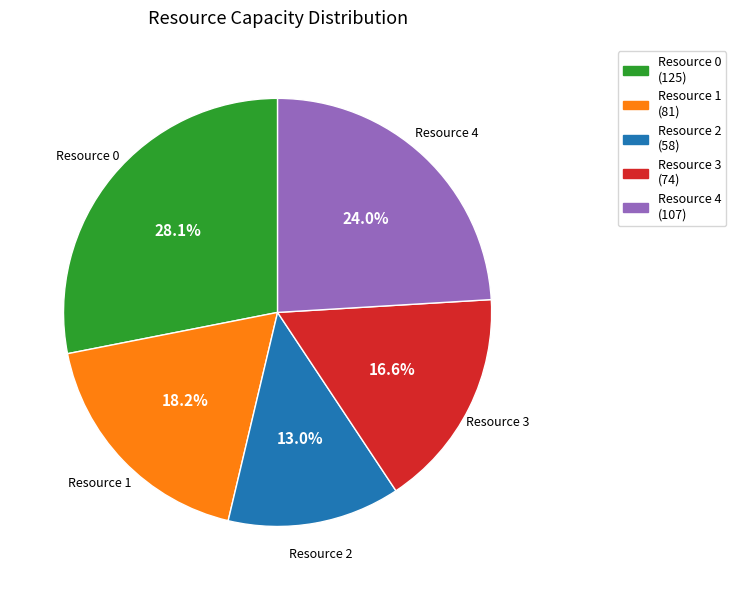

Which has a higher value, Resource 4 or Resource 3?

Resource 4